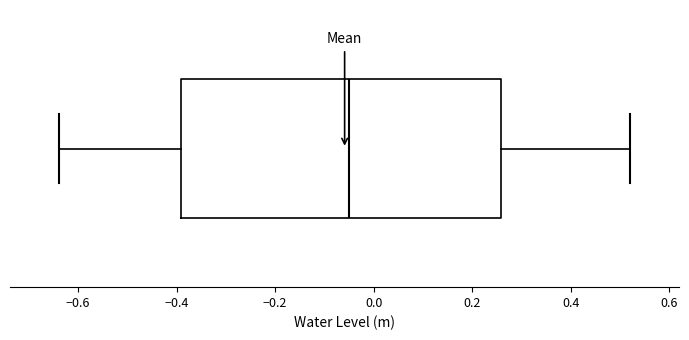

Transcribe this box plot: give where the median line is, the range the box spans, and where the two whiskers end, as read against the x-axis. The values are not printed on the chart, so give them approximately, as read against the axis.

median -0.04, box -0.40 to 0.26, whiskers -0.64 to 0.52